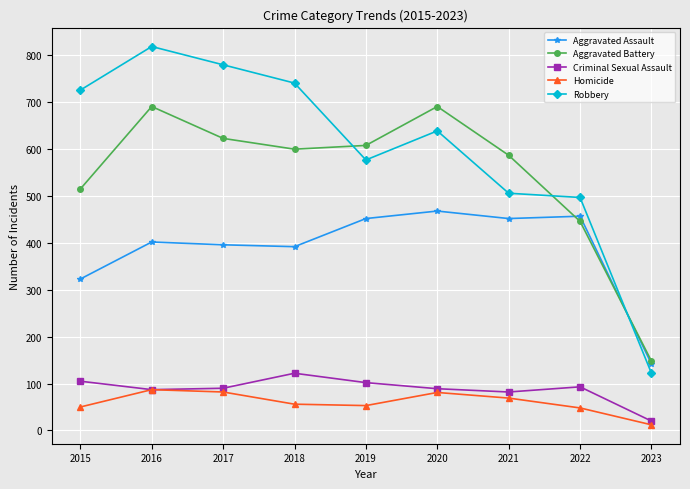

What is the approximate value of Robbery at 2021?

506